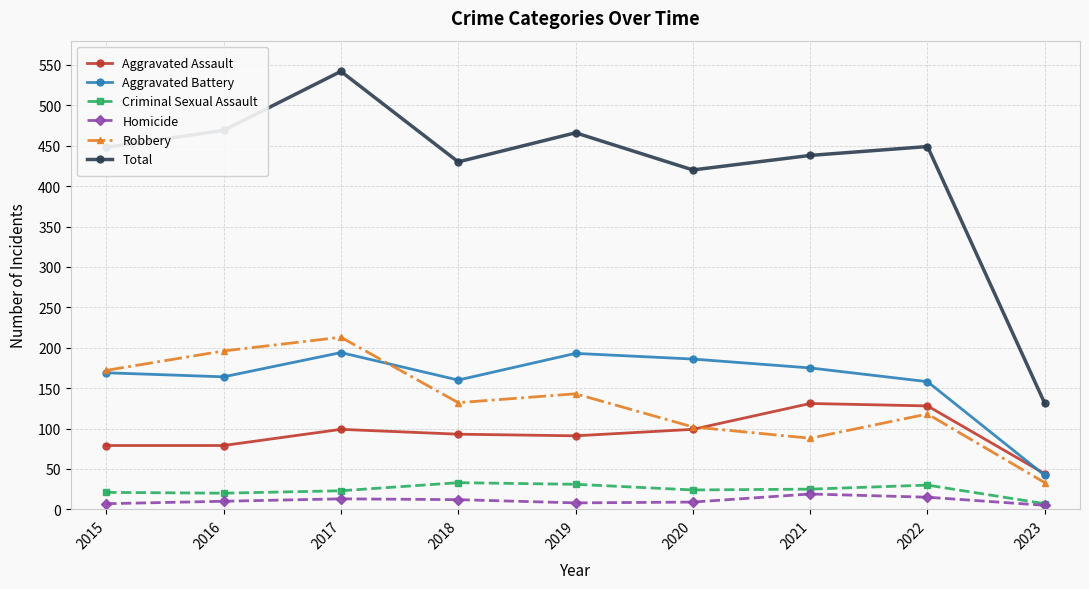

At which category is the sum across all series the highest?

2017